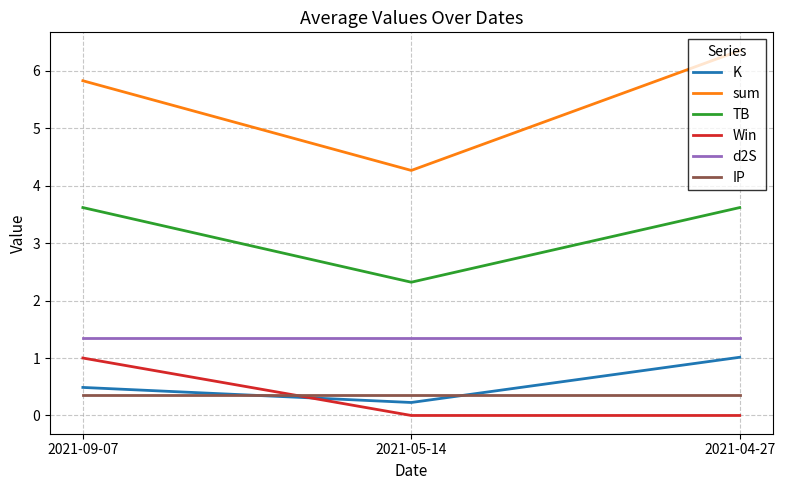

Does the chart display data point markers on the line(s)?

No